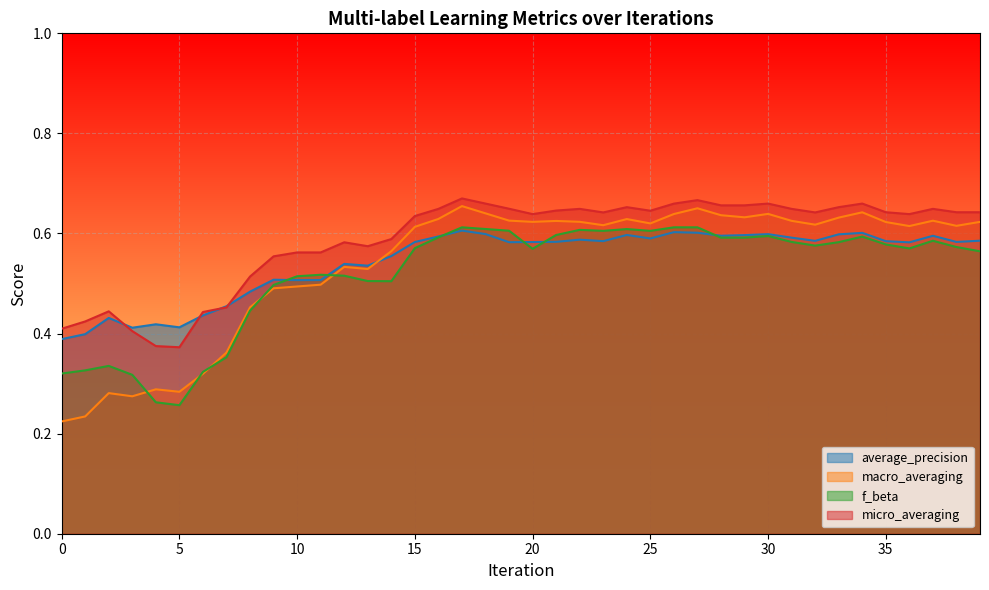

Which series has the largest range (max minus min)?

macro_averaging